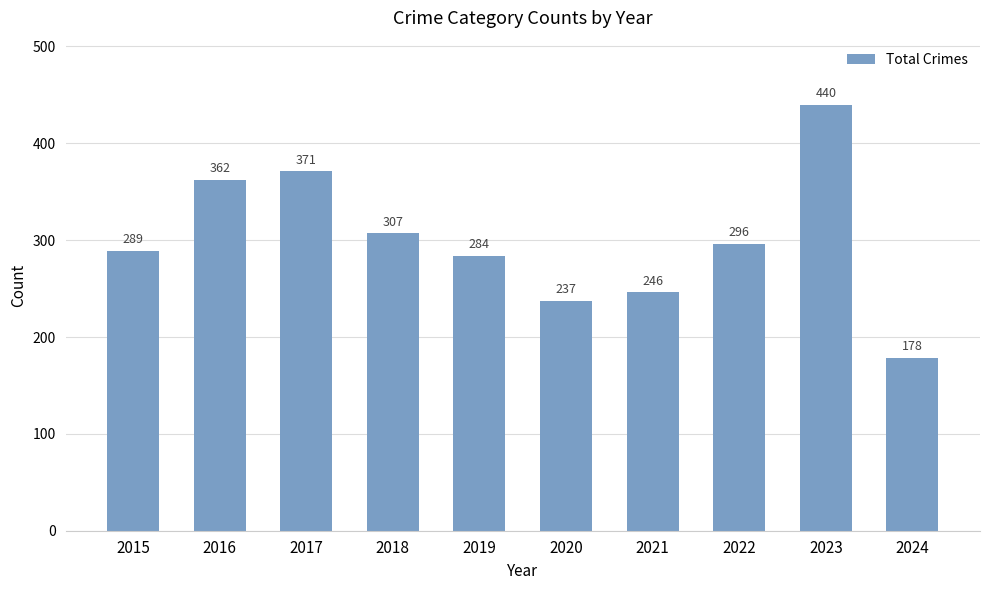

Where does the data first go above 296?

2016